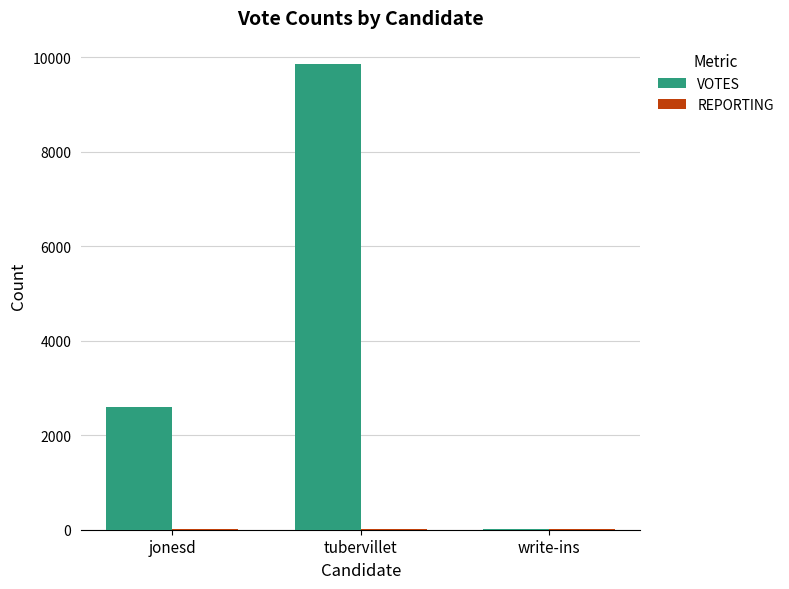

At which category is the sum across all series the highest?

tubervillet